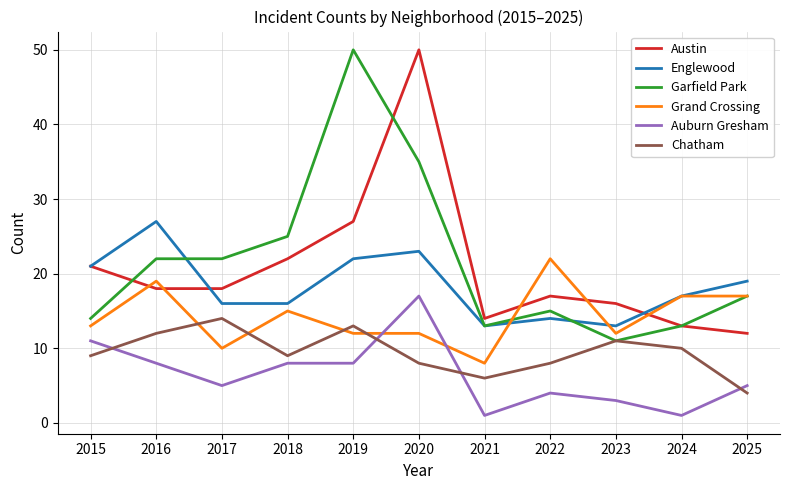

Where does the Englewood series first go above 17?

2015